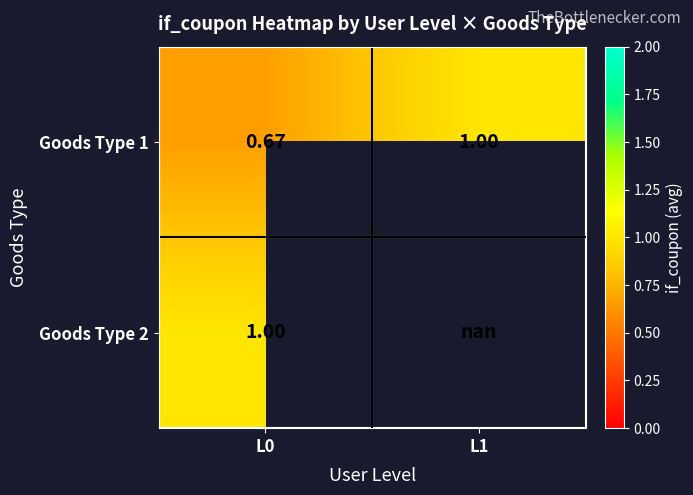

Is the value of Goods Type 2 at L0 greater than the value of Goods Type 1 at L0?

Yes